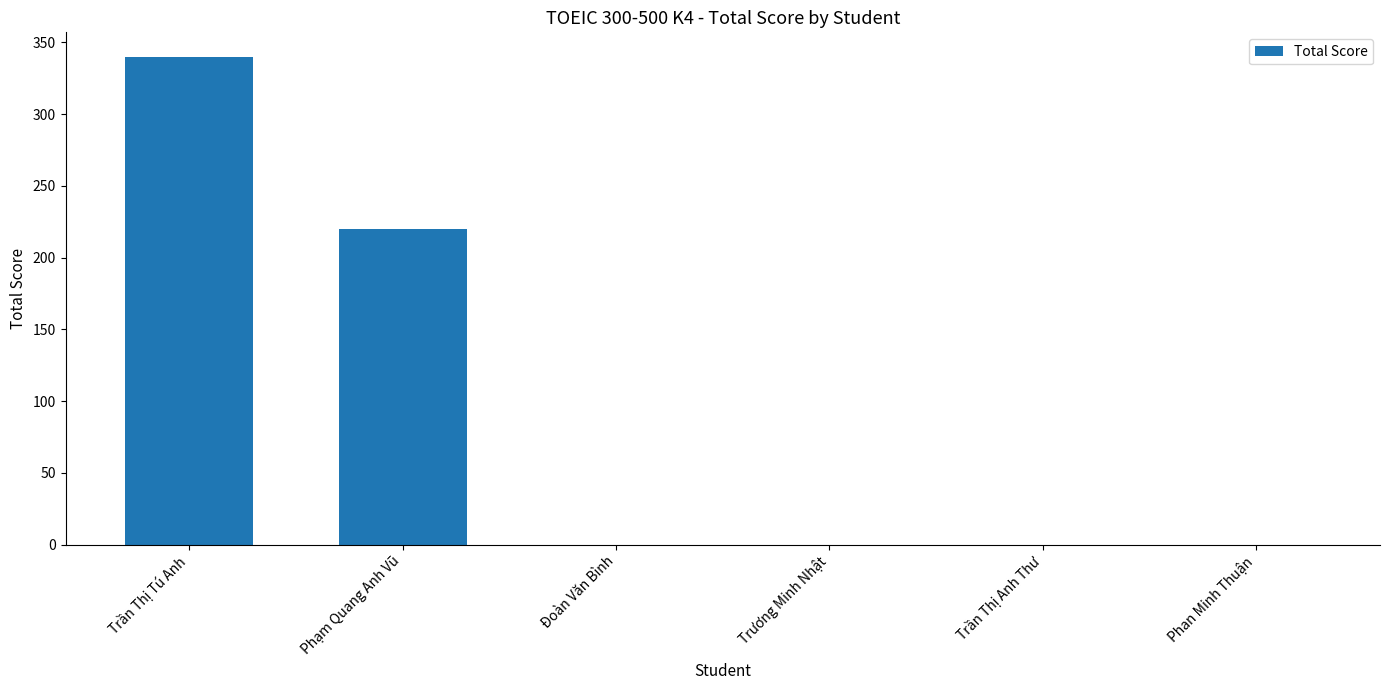

What is the maximum value shown in the chart?

340